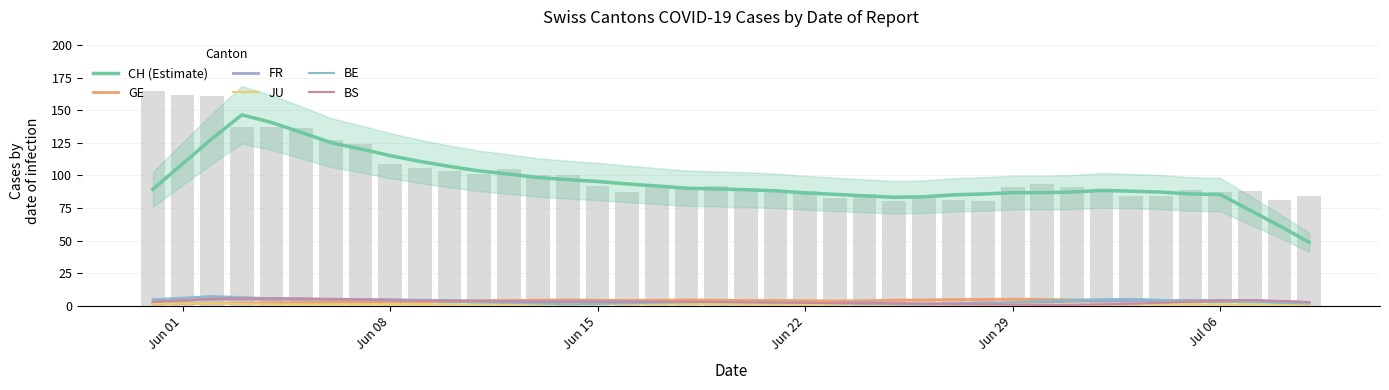

What is the difference between the maximum and minimum values in the GE series?

3.8